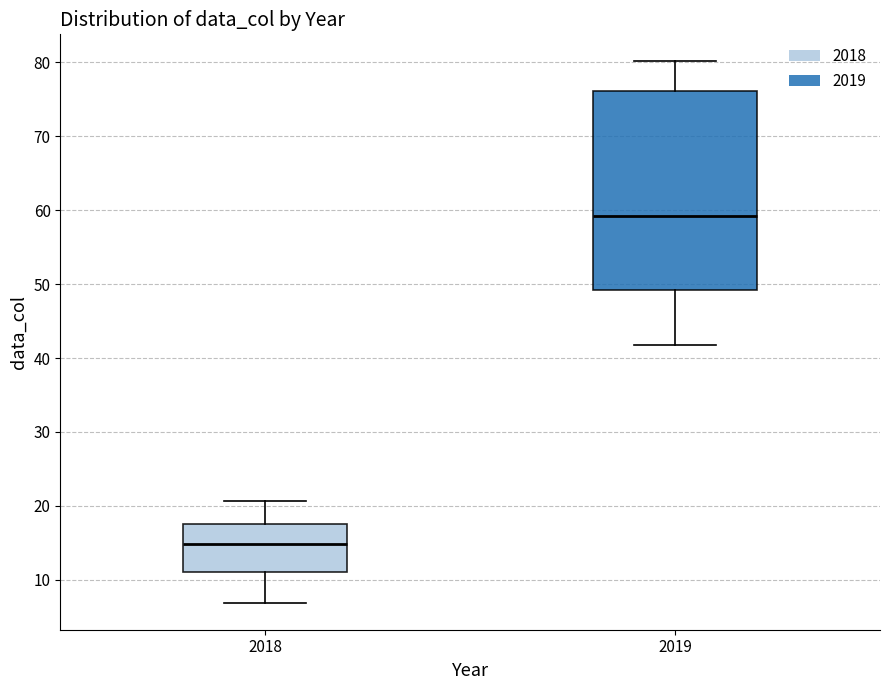

Where does the median line of the box at x = 2018 sit on the y-axis? The values are not printed on the chart, so give them approximately, as read against the axis.

15